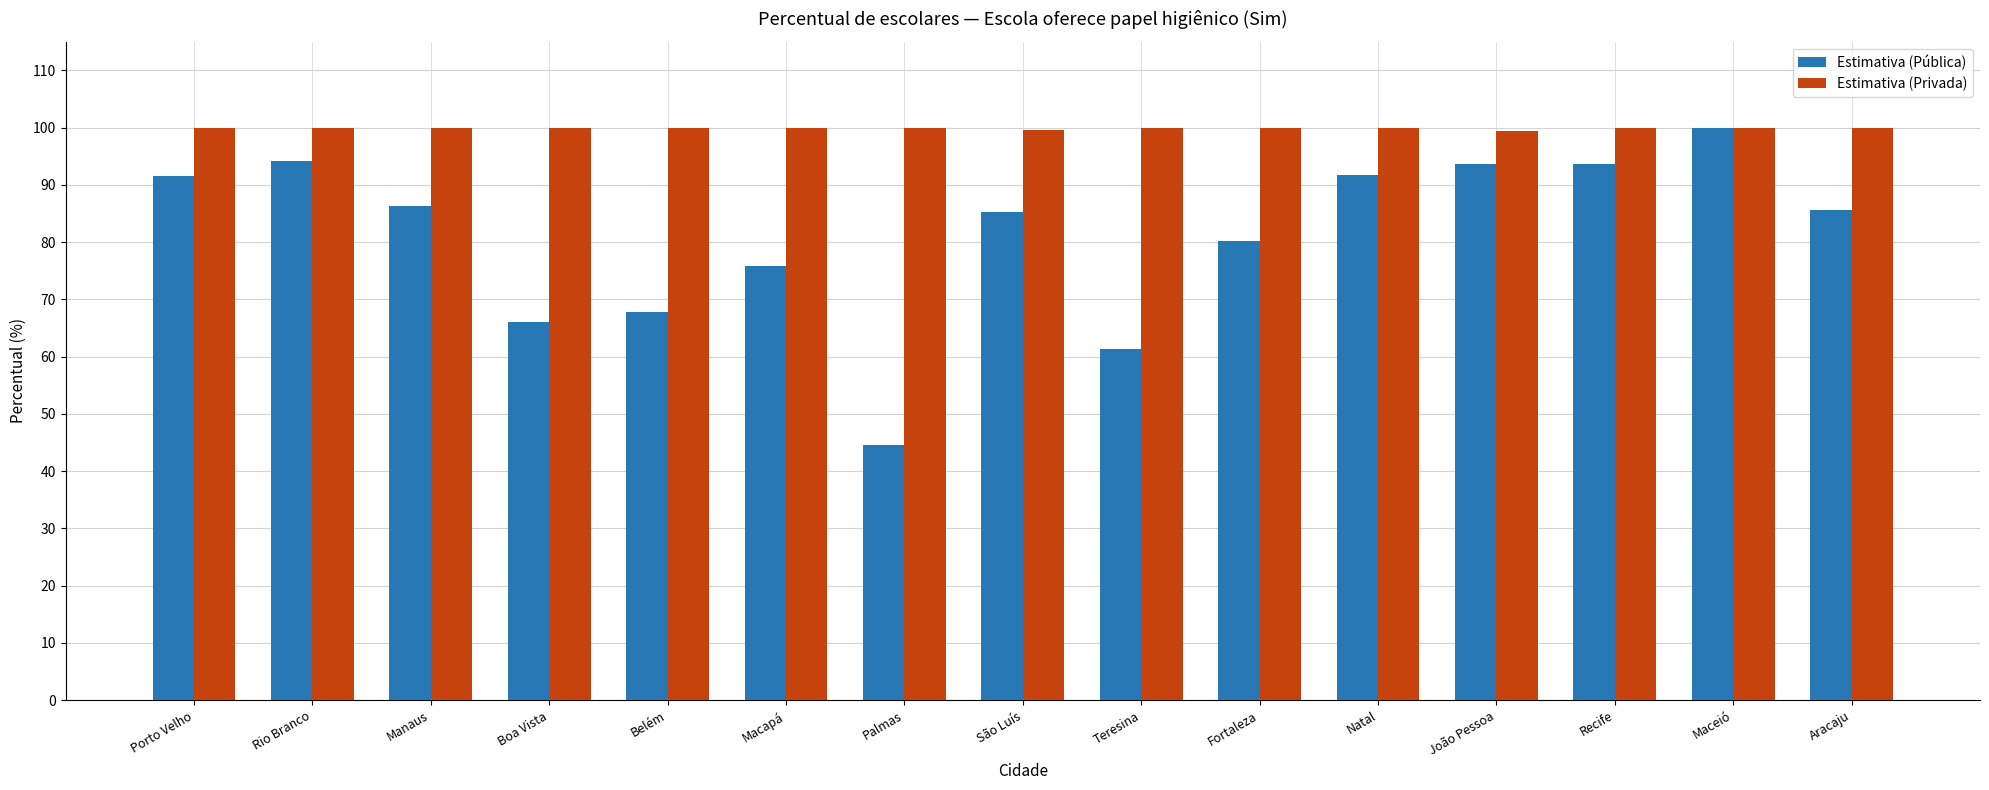

What is the difference between the maximum and minimum values in the Estimativa (Pública) series?

55.4